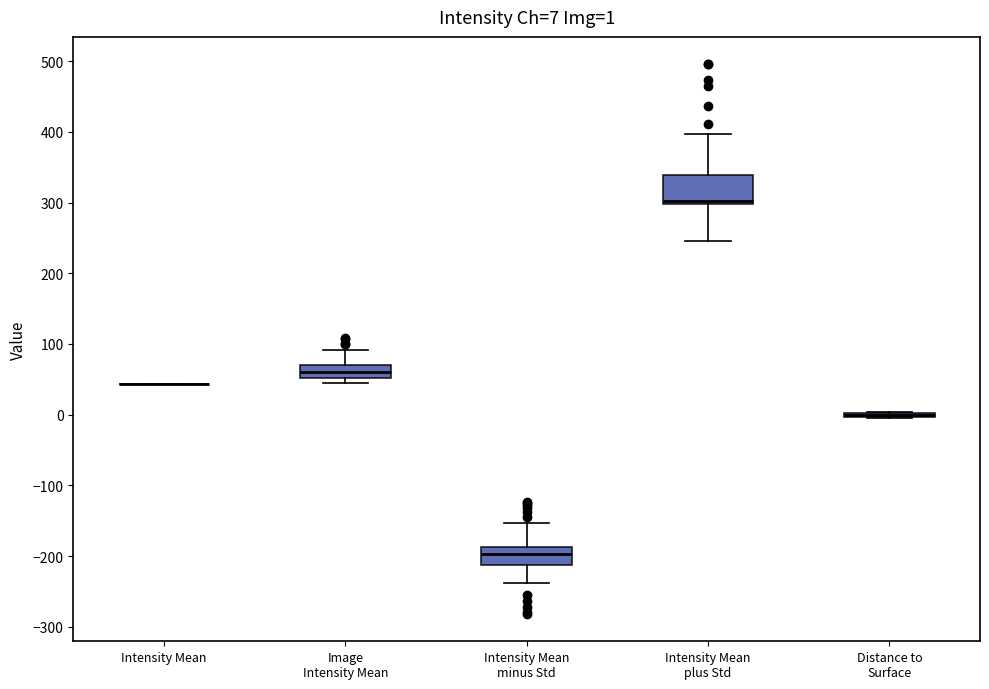

Which box is the tallest, from its lower edge to its upper edge?

Intensity Mean plus Std